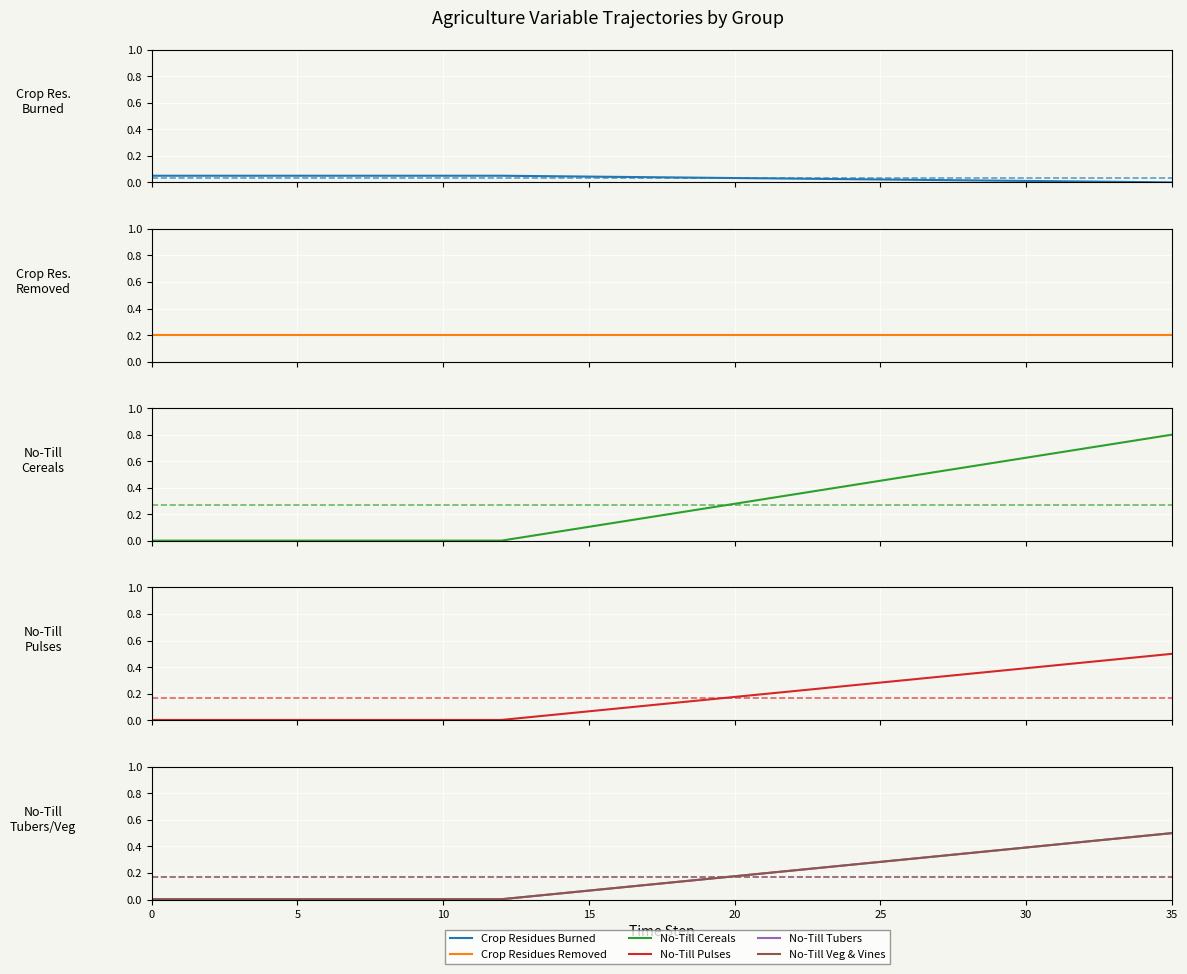

True or false: No-Till Cereals has a value of 0.0 at 5.

False